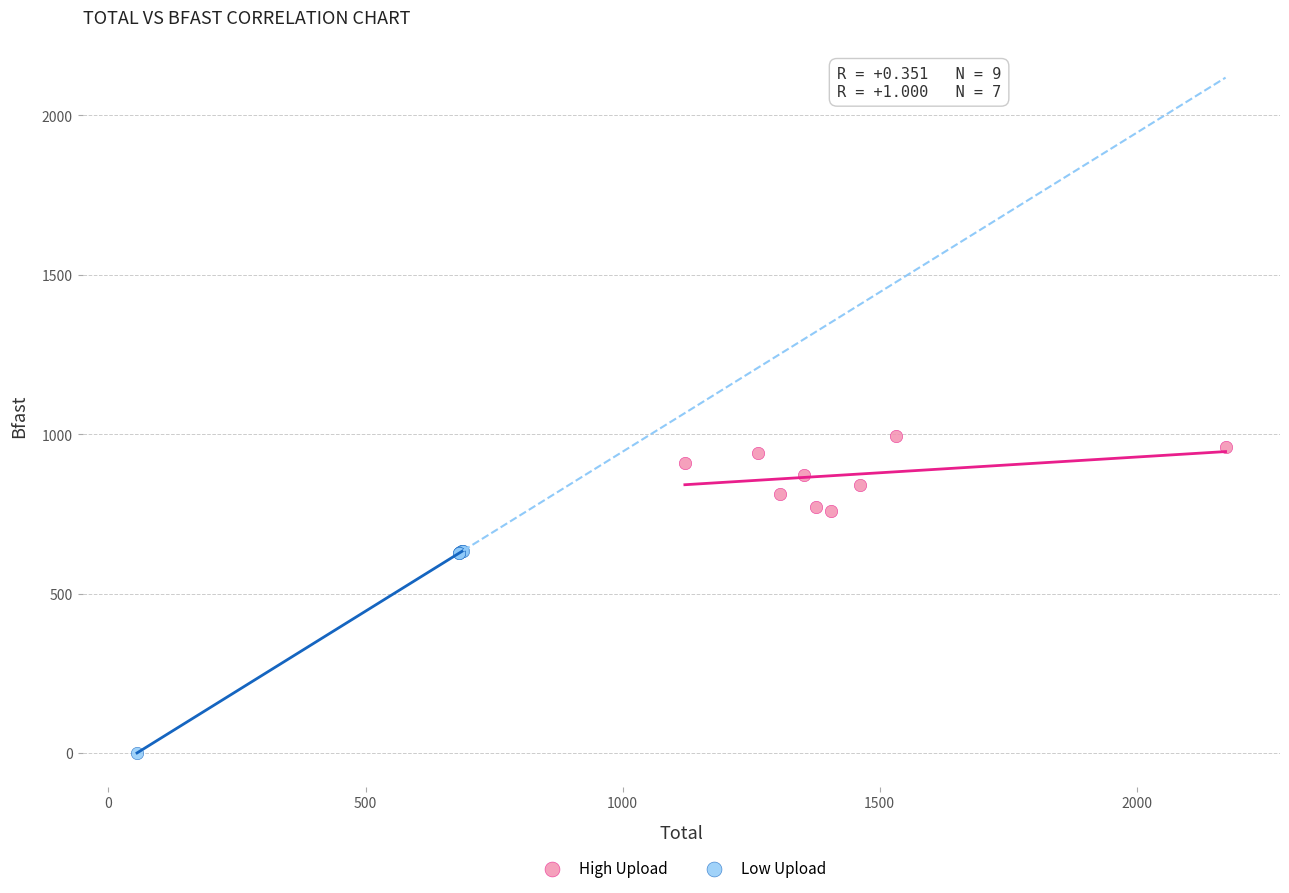

Which series reaches the minimum Y coordinate?

Low Upload